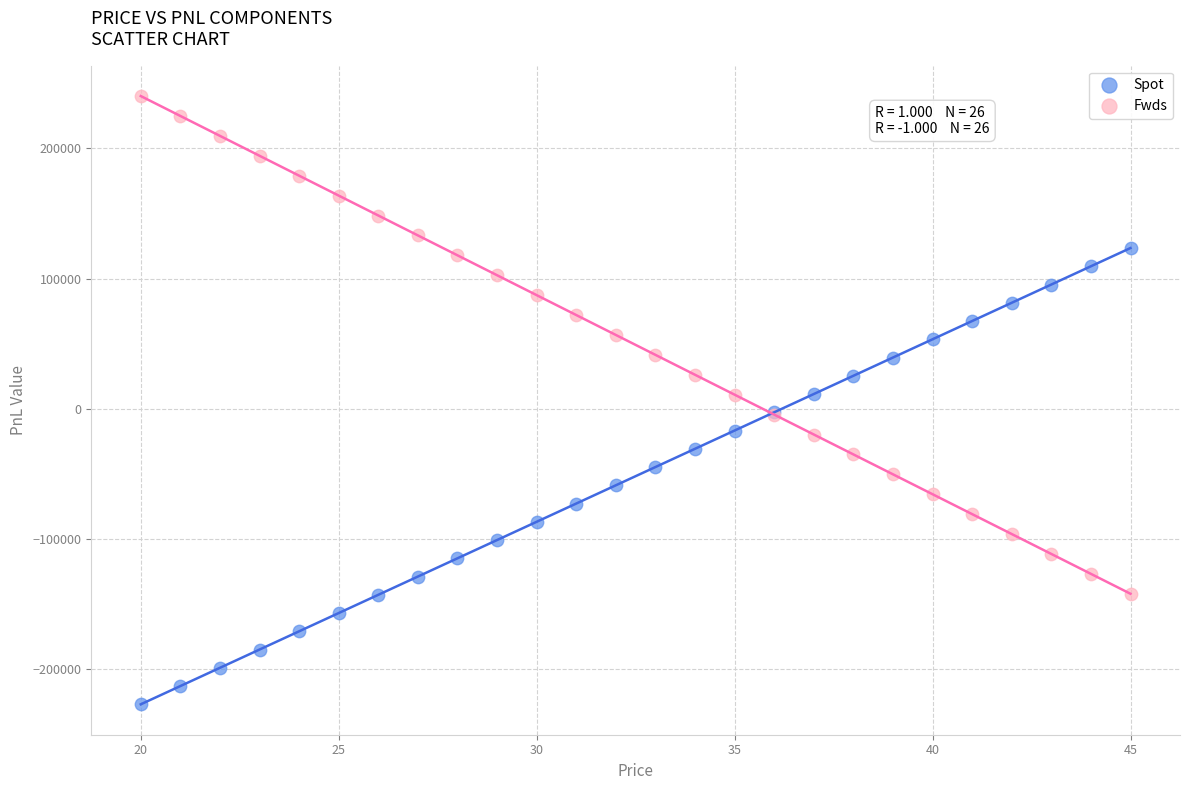

Which series has the largest Y range (max minus min)?

Fwds